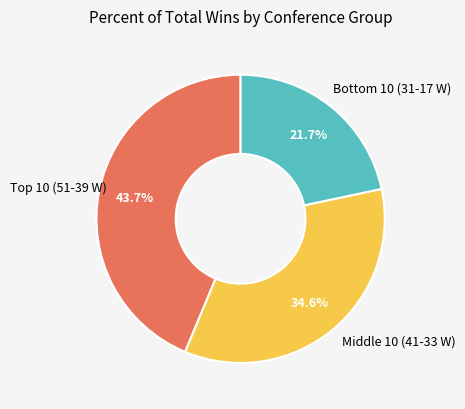

Which category has the biggest portion of the pie?

Top 10 (51-39 W)